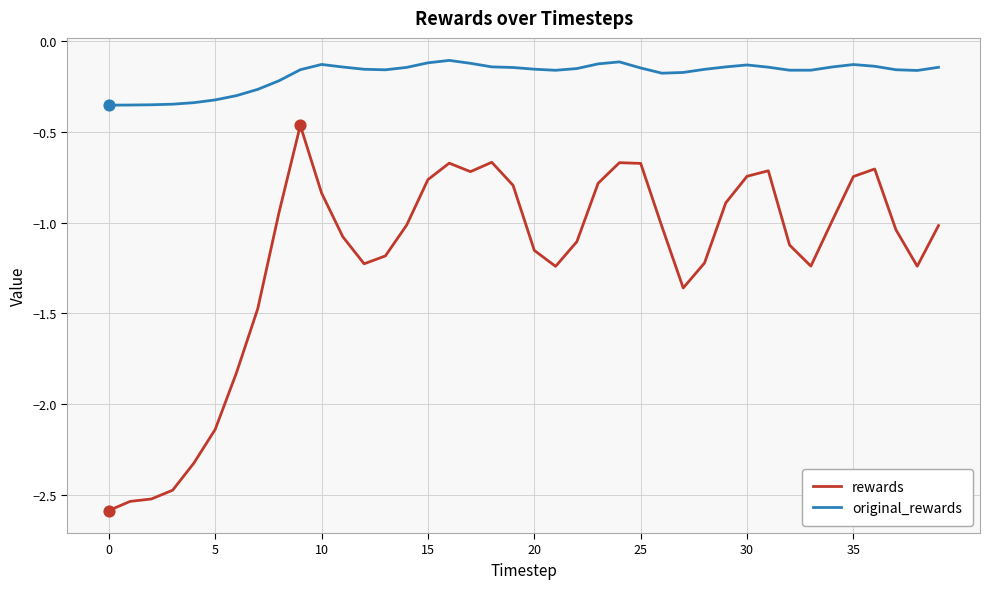

What are all the series names shown in the legend?

rewards, original_rewards